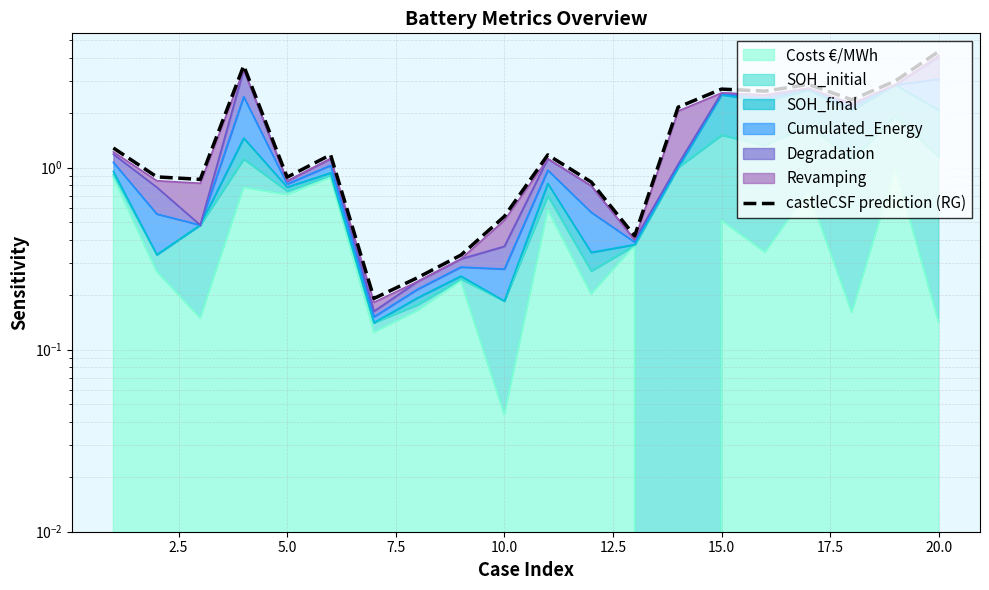

Reading left to right, what are all the values shown in this chart?

1.3	0.9	0.9	3.6	0.9	1.2	0.2	0.2	0.3	0.5	1.2	0.8	0.4	2.1	2.7	2.6	2.9	2.4	3.0	4.3